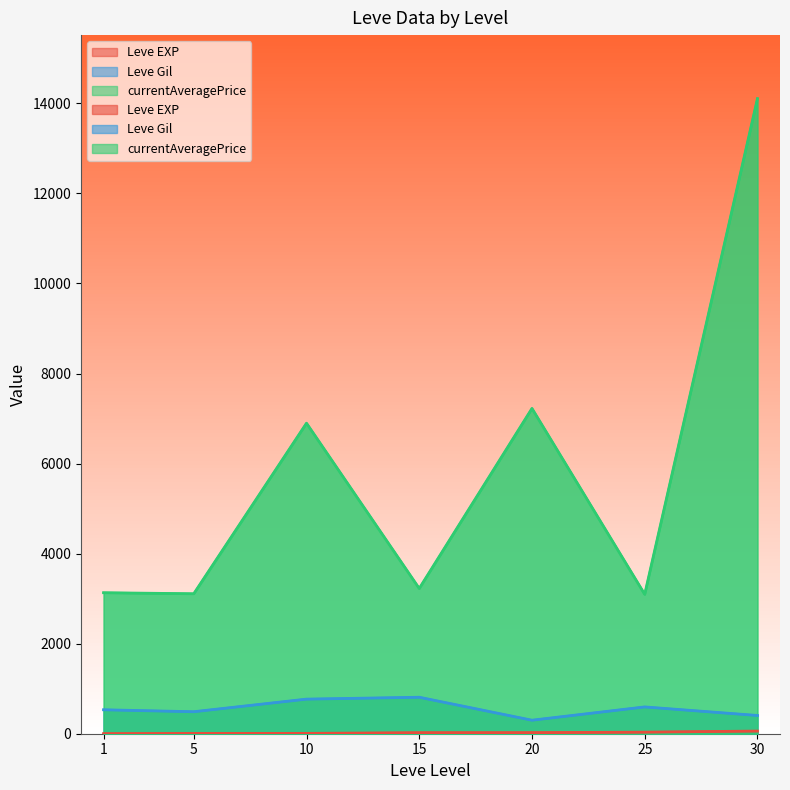

At 1, list the series in order from smallest to largest.

Leve EXP, Leve Gil, currentAveragePrice